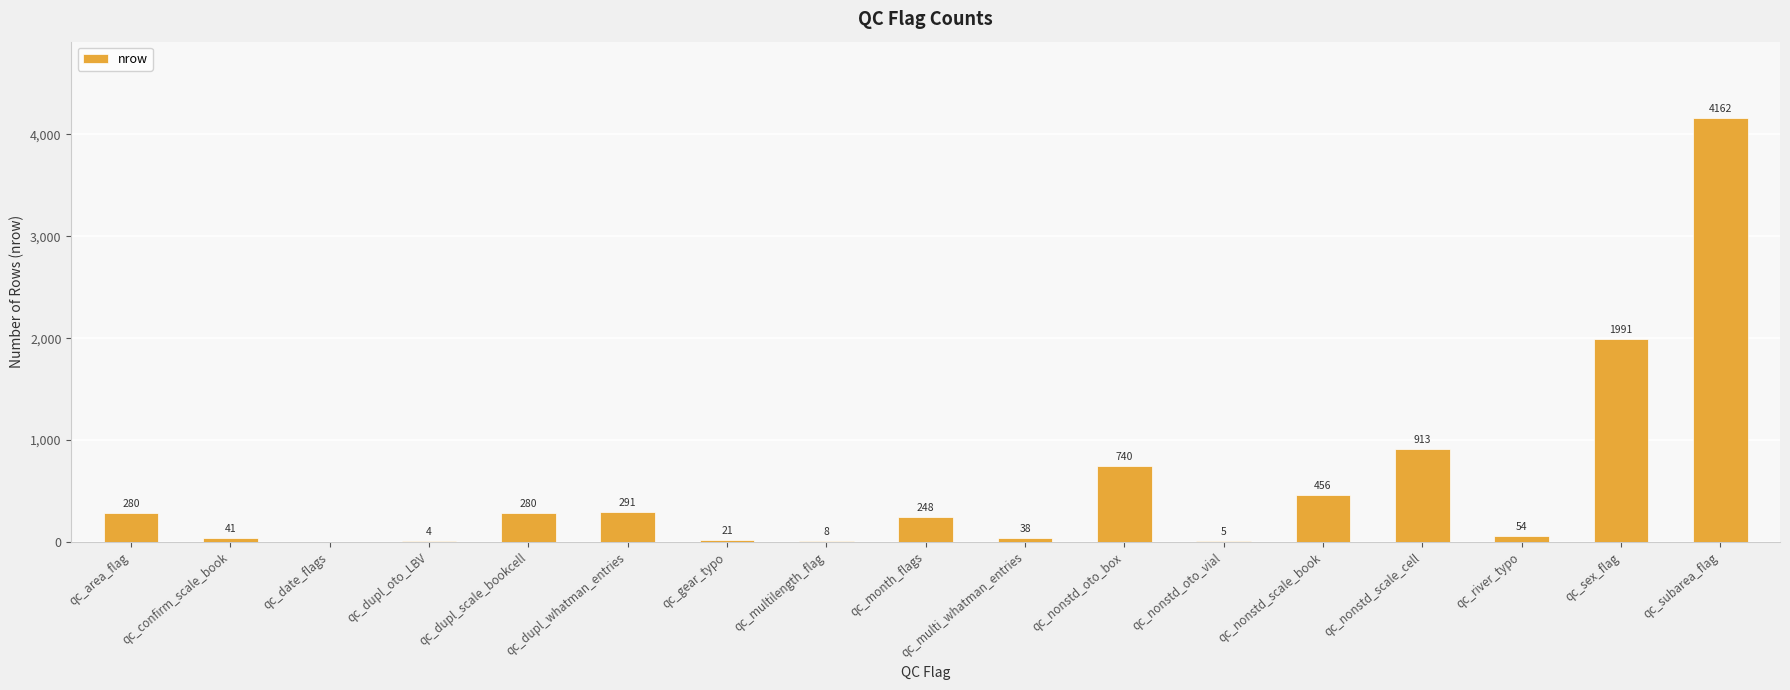

What is the maximum value shown in the chart?

4162